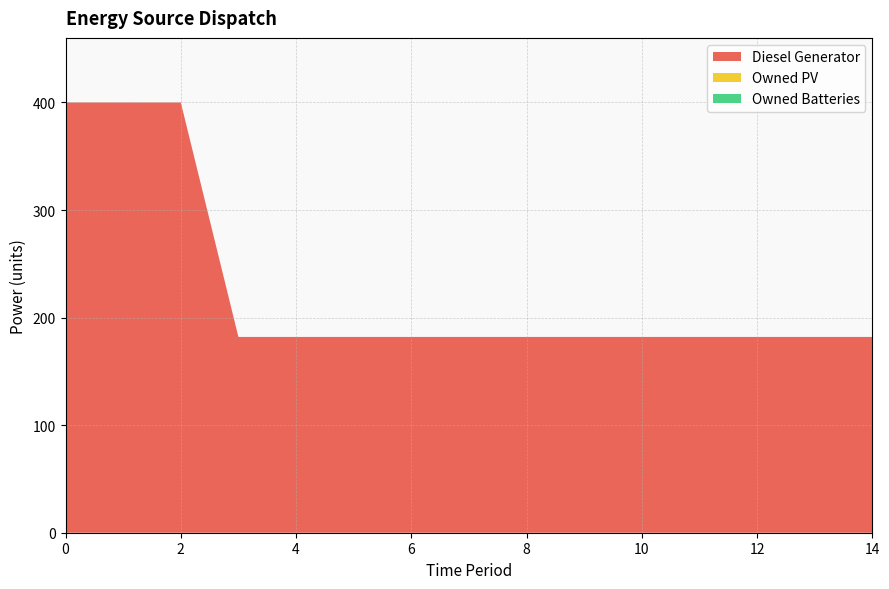

Reading right to left, extract all data points from this chart.

Diesel Generator: 14=182	13=182	12=182	11=182	10=182	9=182	8=182	7=182	6=182	5=182	4=182	3=182	2=400	1=400	0=400
Owned PV: 14=0	13=0	12=0	11=0	10=0	9=0	8=0	7=0	6=0	5=0	4=0	3=0	2=0	1=0	0=0
Owned Batteries: 14=0	13=0	12=0	11=0	10=0	9=0	8=0	7=0	6=0	5=0	4=0	3=0	2=0	1=0	0=0